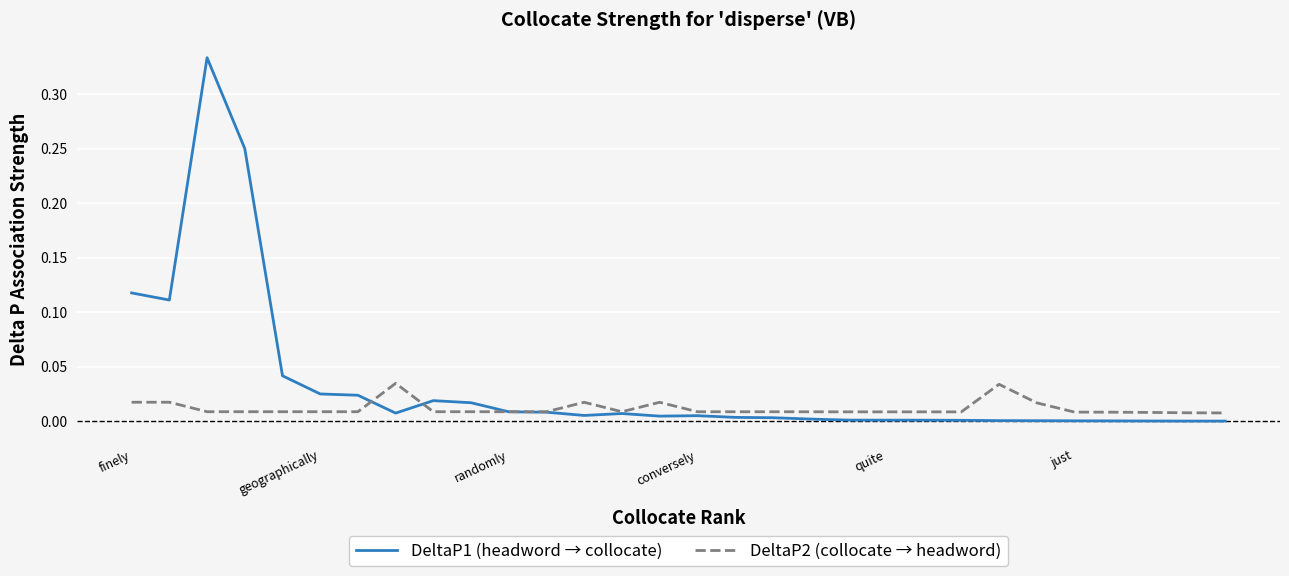

Which series has the largest range (max minus min)?

DeltaP1 (headword → collocate)